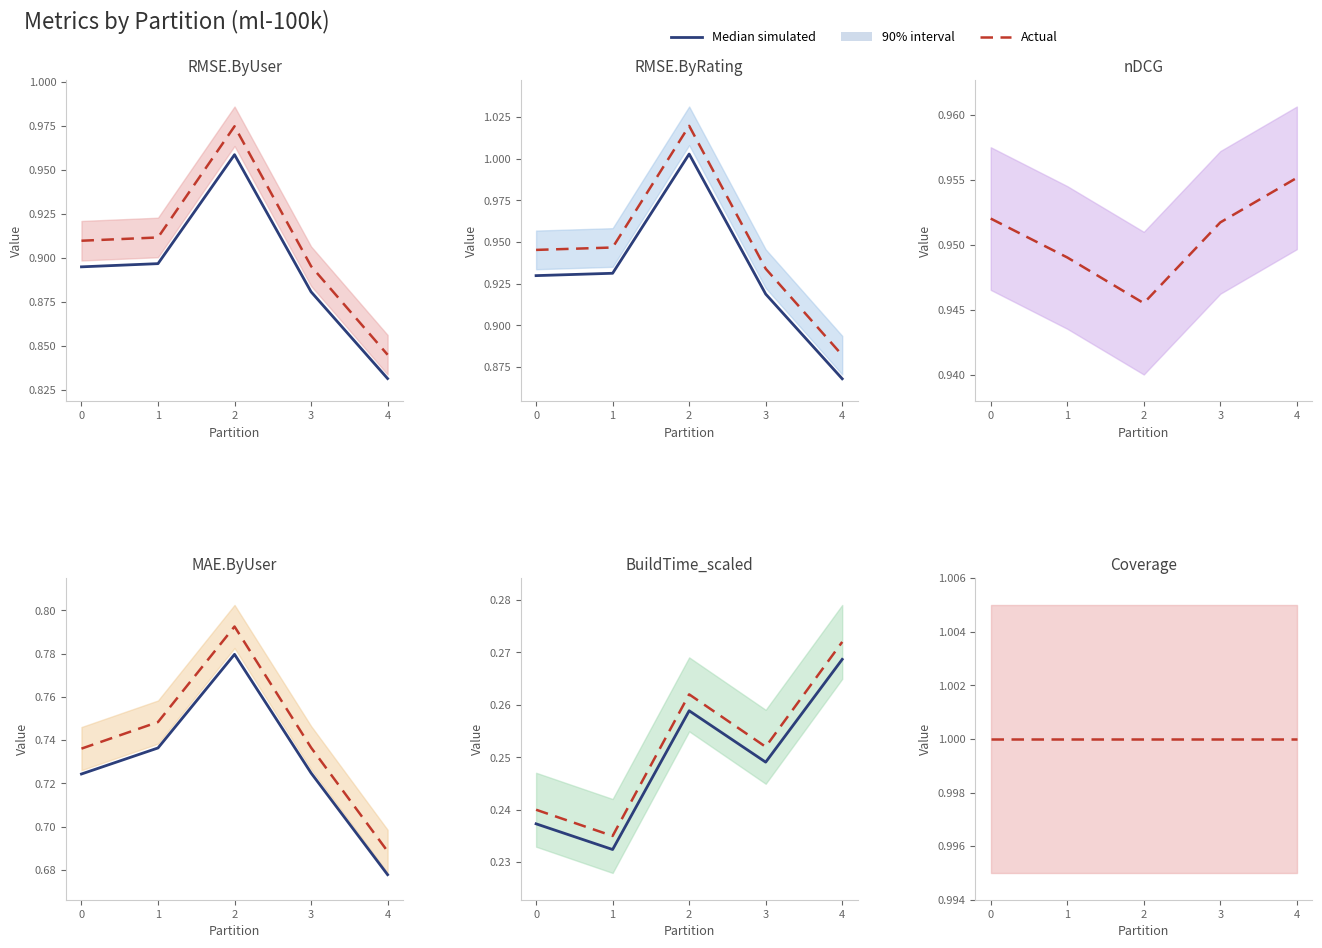

Rank the series at 0 from highest to lowest value.

Actual, Median simulated